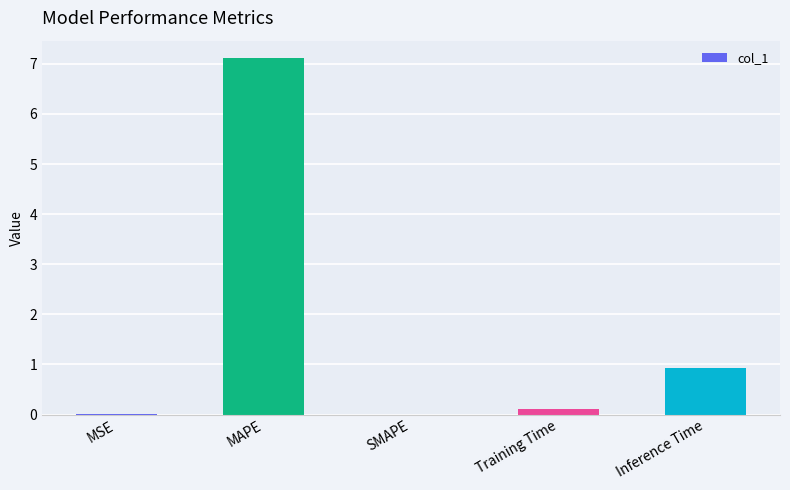

The chart shows a value of 1.5 at Inference Time. True or false?

False